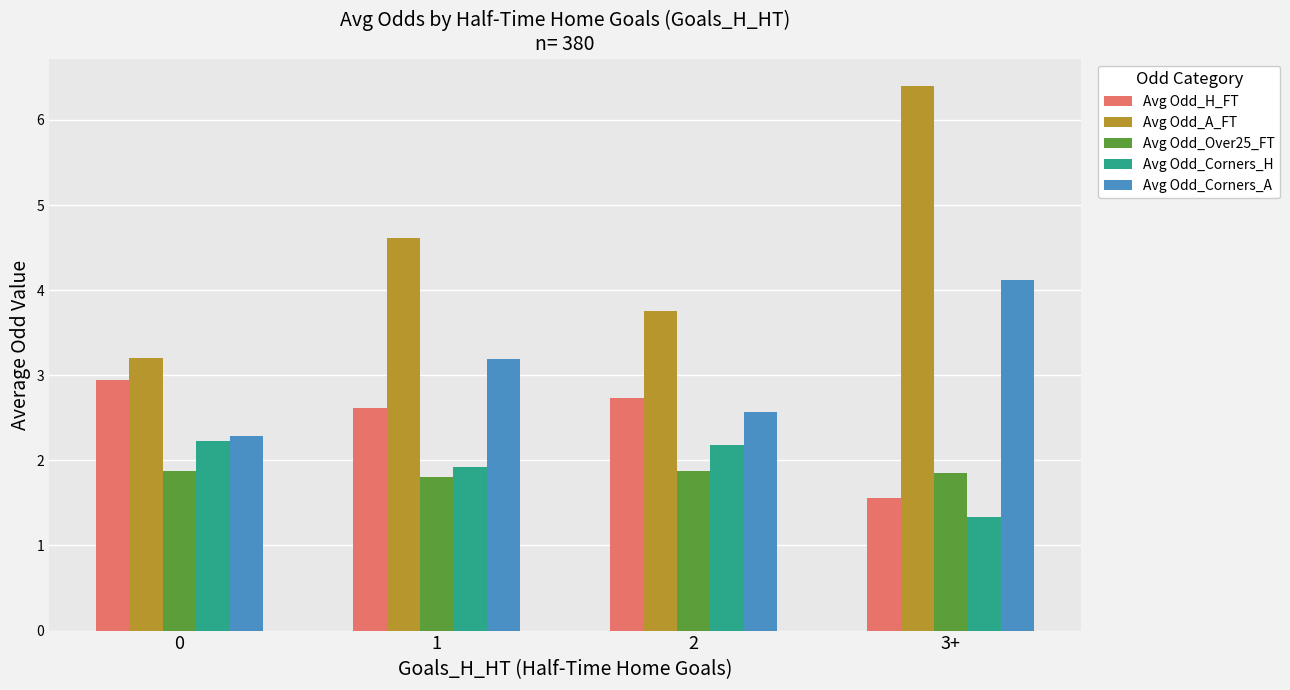

Which category has the lowest value across all series?

3+